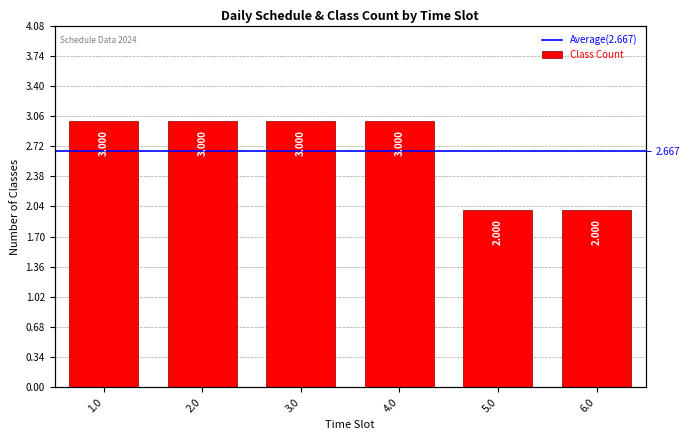

What is the sum of the values at 1.0 and 4.0?

6